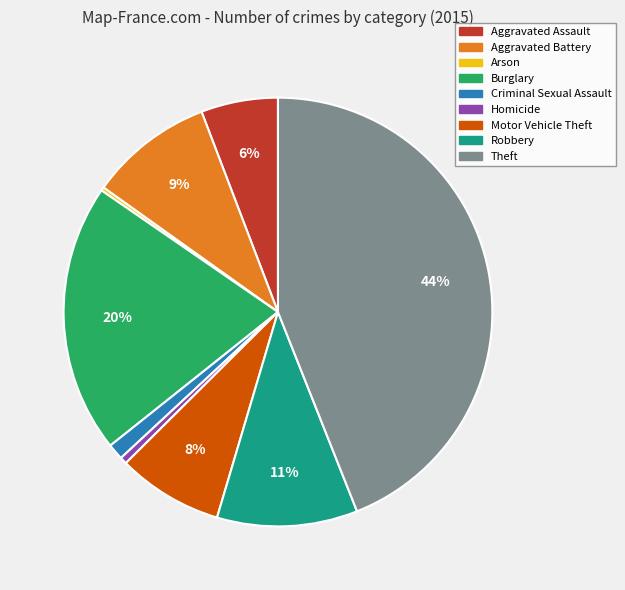

To the nearest percent, what is the difference between the largest and smallest slice percentages?

44%